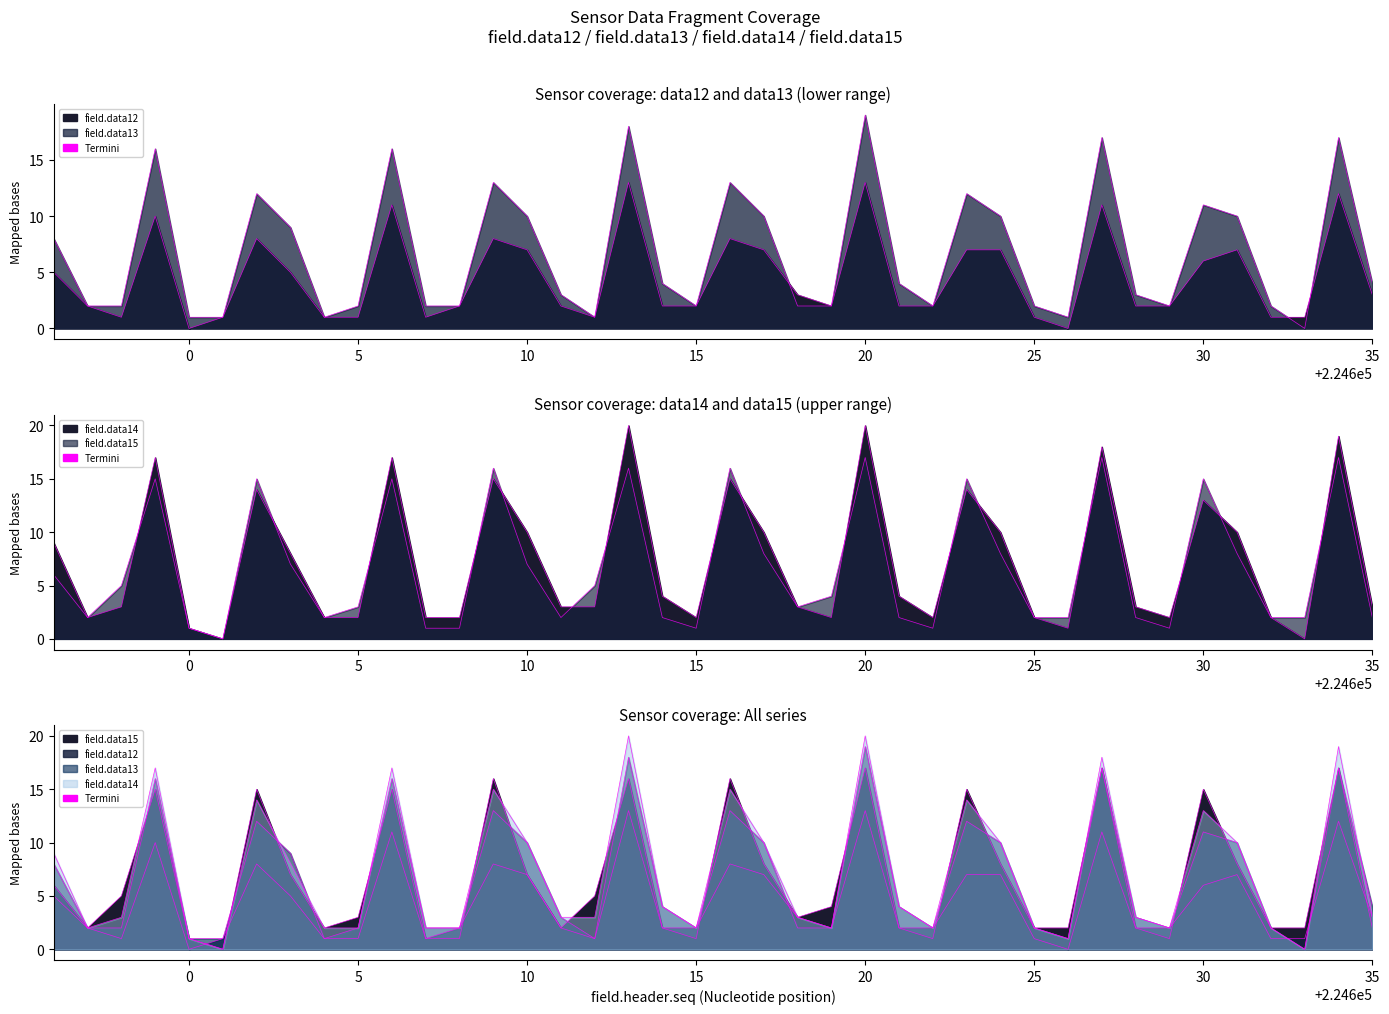

How many data points in field.data12 are above 2?

19